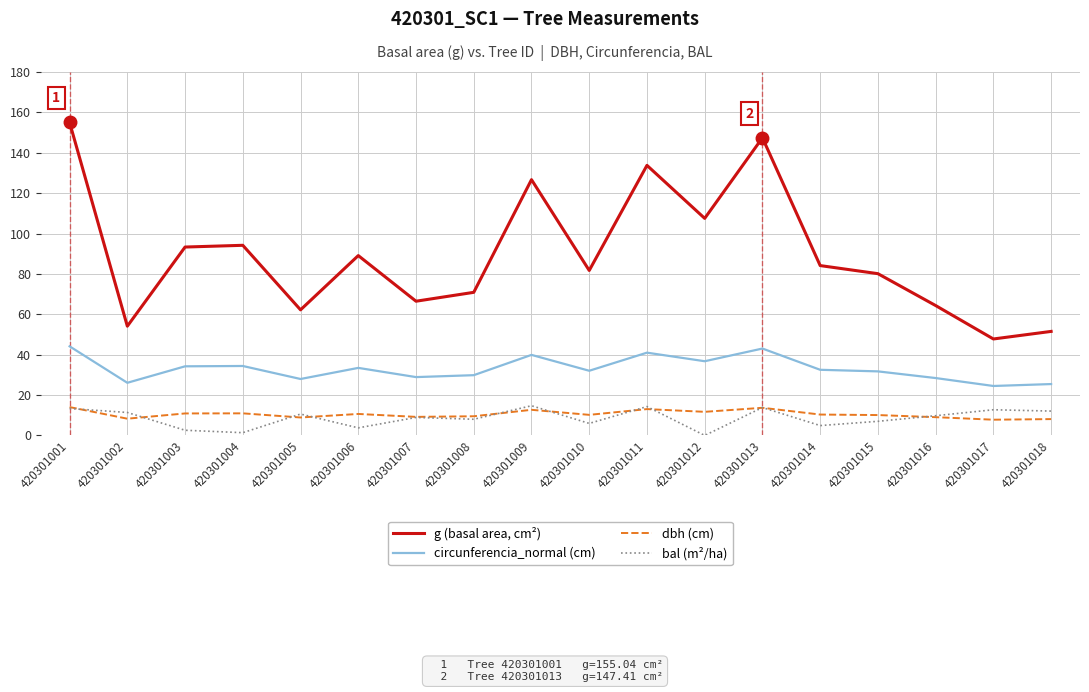

At how many categories does at least one series exceed 38?

18